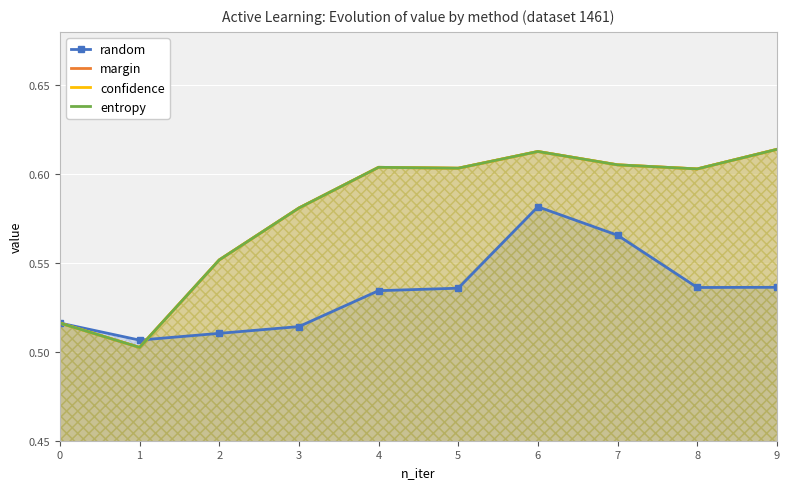

How many categories are shown in the chart?

10